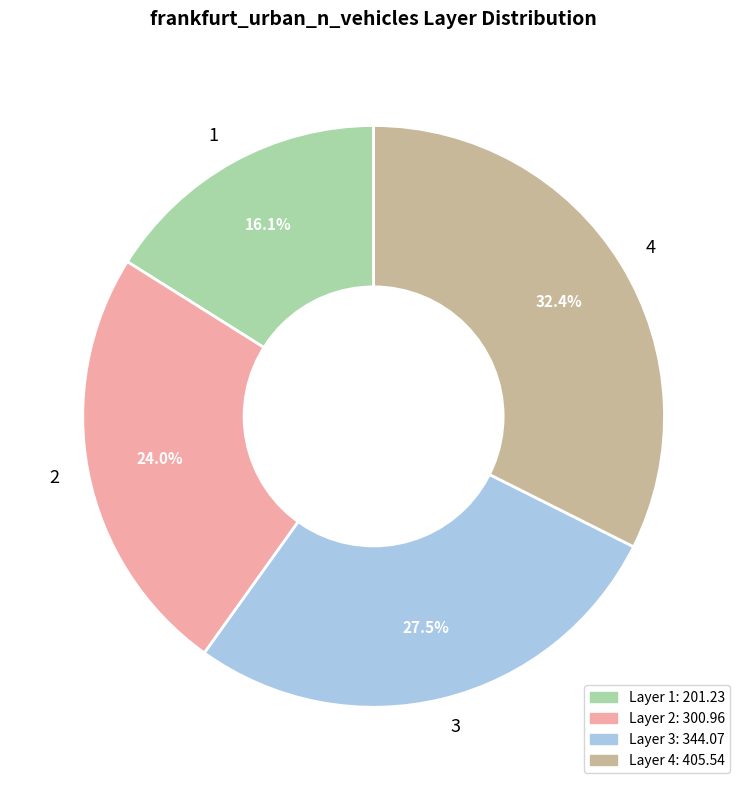

How many segments does this pie chart have?

4